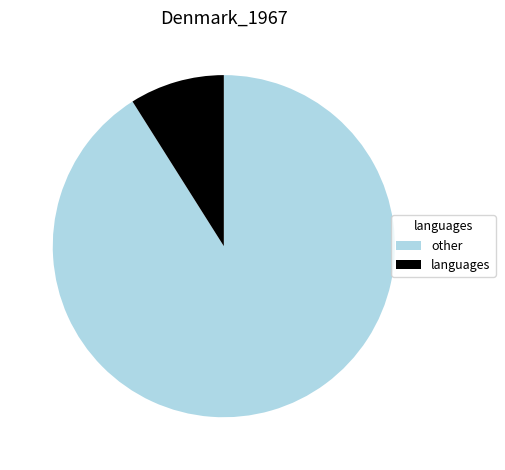

Between languages and other, which is larger?

other